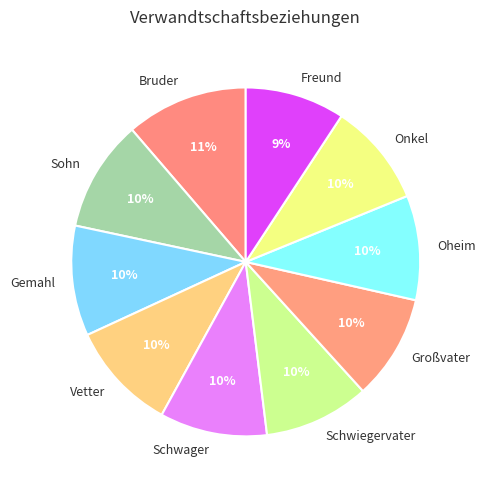

To the nearest percent, what portion does Großvater represent?

10%